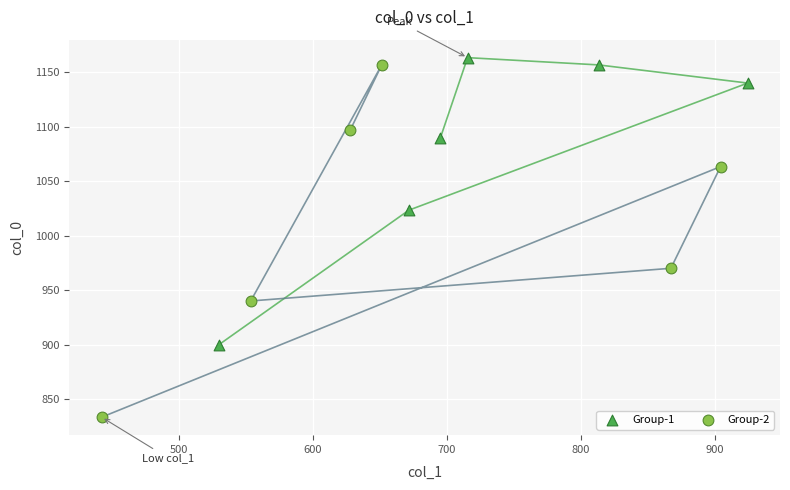

Which series reaches the minimum Y coordinate?

Group-2